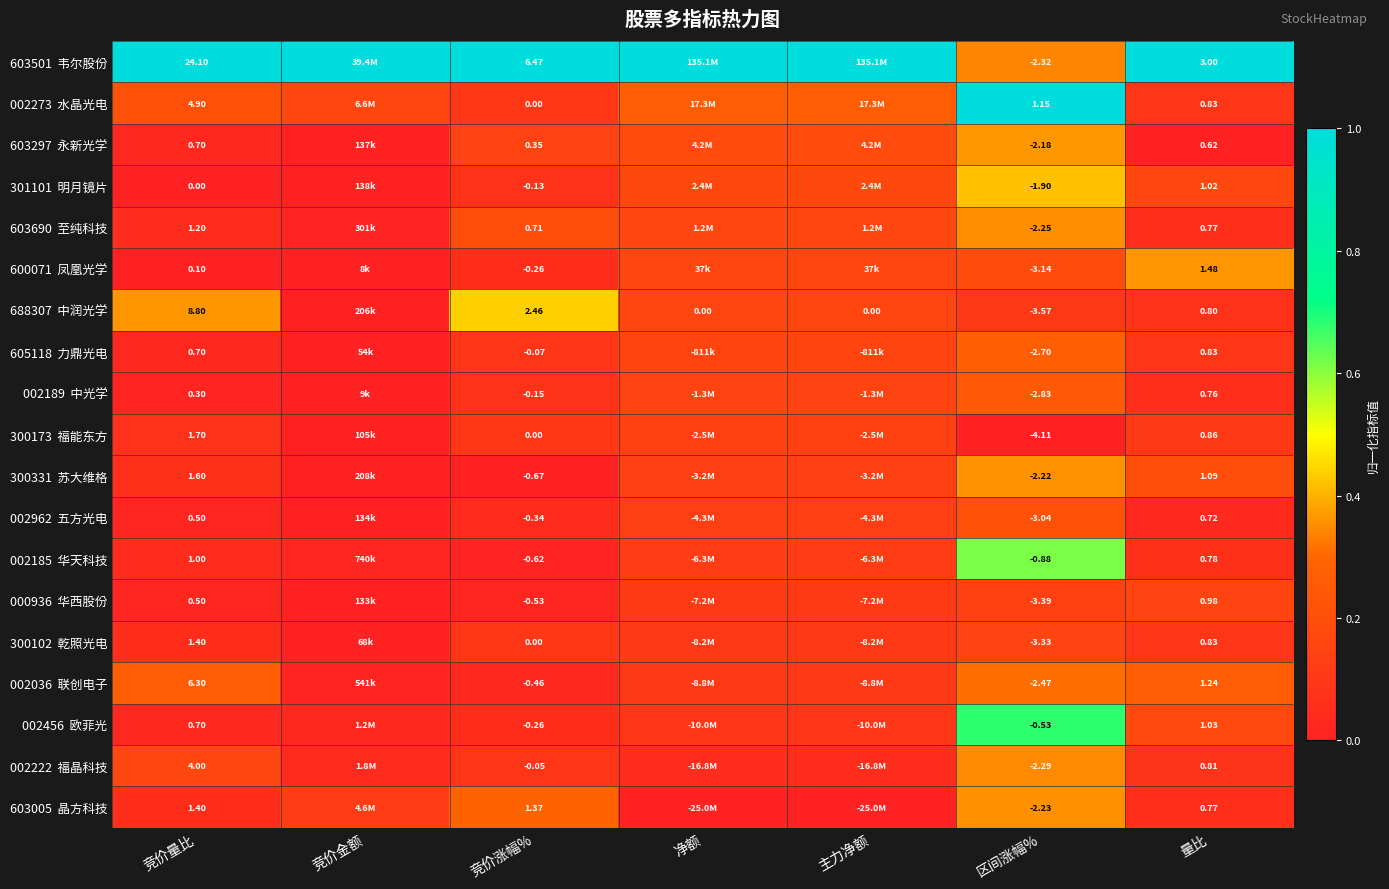

The 300102 乾照光电 series shows 0.1 at 竞价涨幅%. True or false?

True